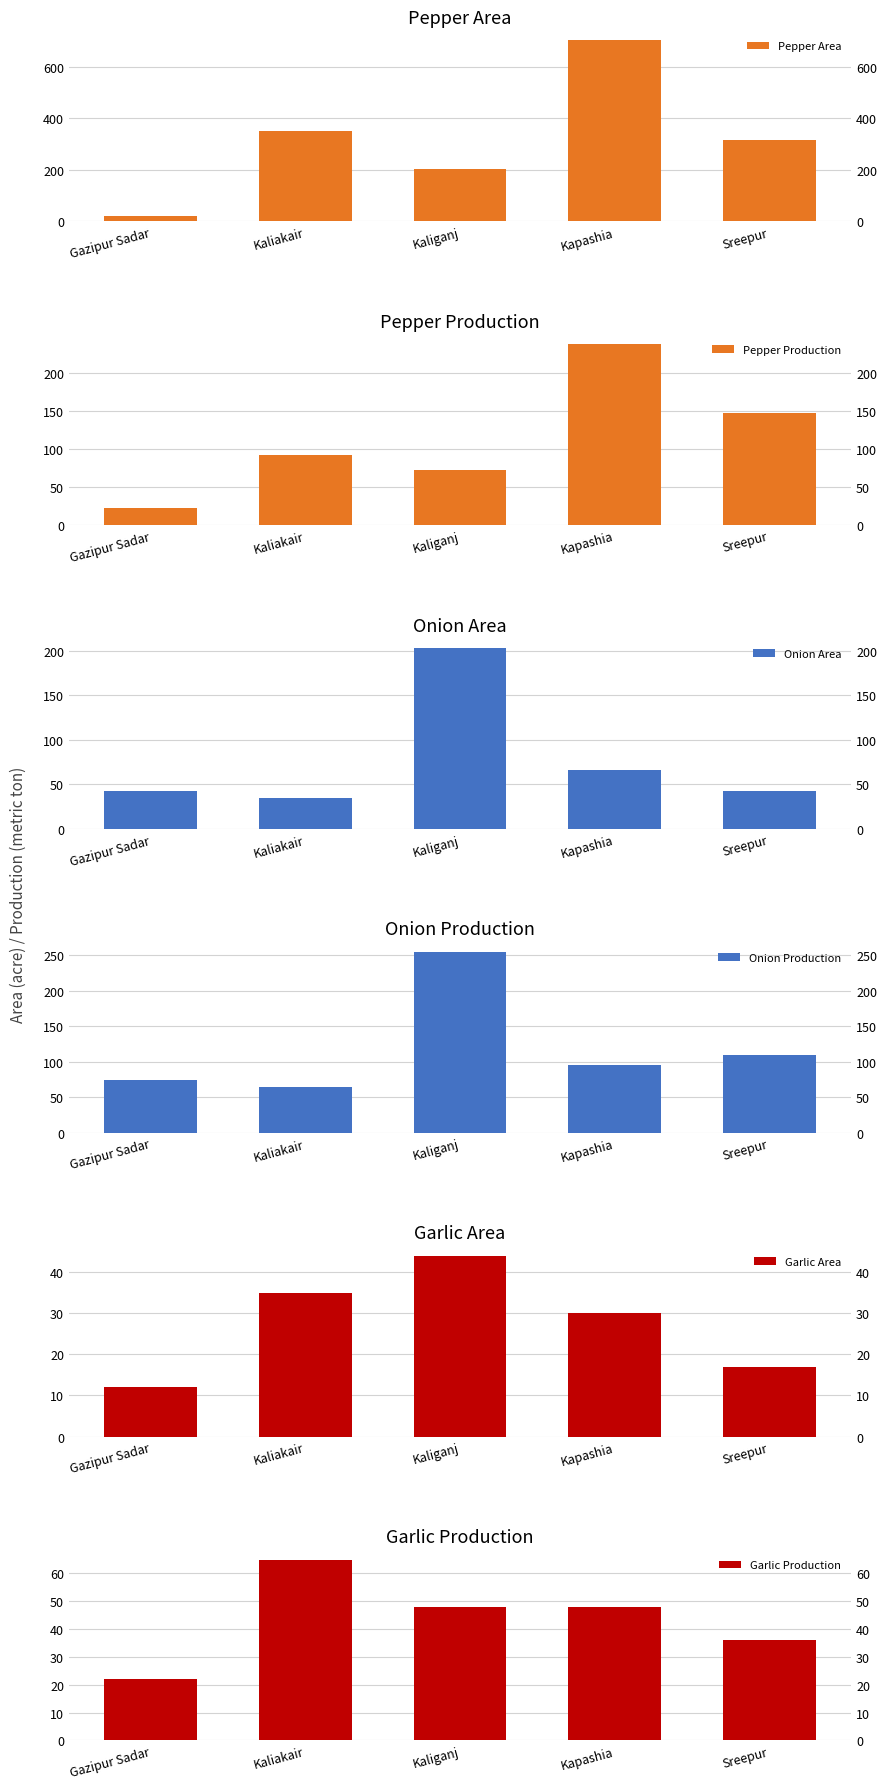

Where does the Pepper Area series first go above 318?

Kaliakair